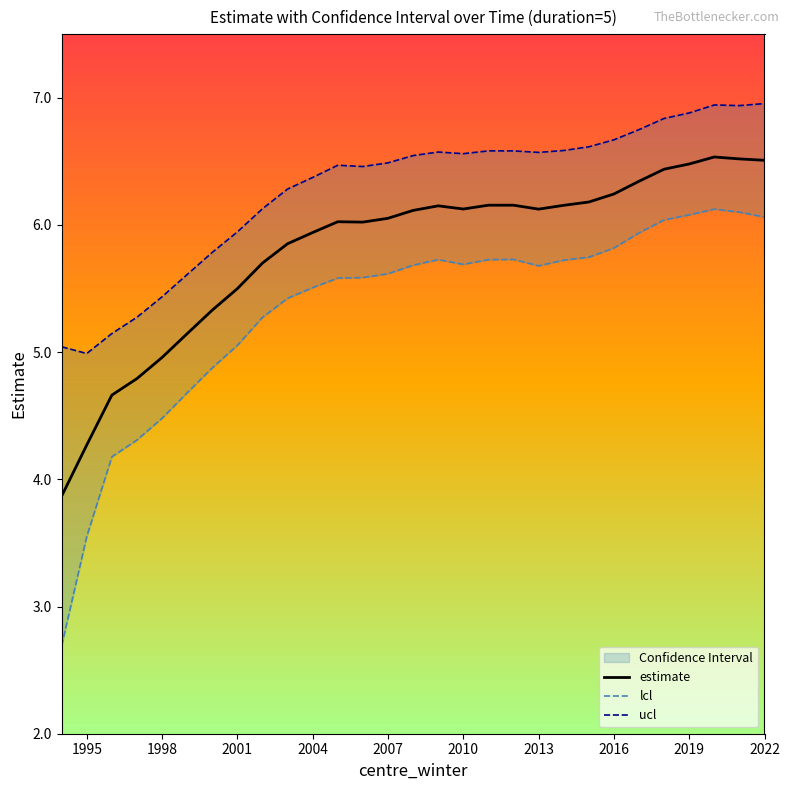

Which series has the largest total across all categories?

ucl